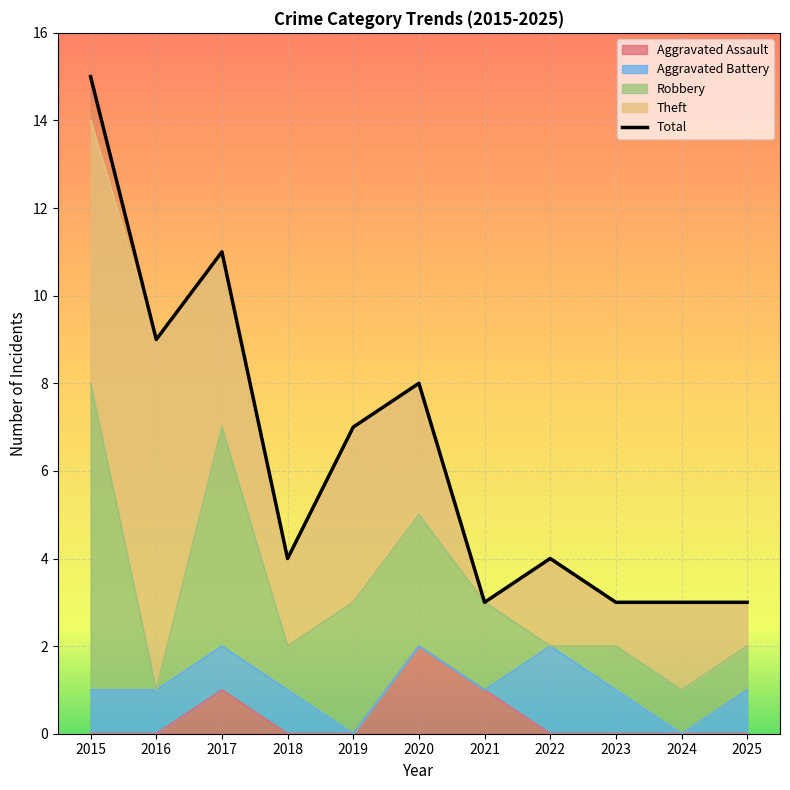

List the labels in order of value, smallest first.

2021, 2023, 2024, 2025, 2018, 2022, 2019, 2020, 2016, 2017, 2015